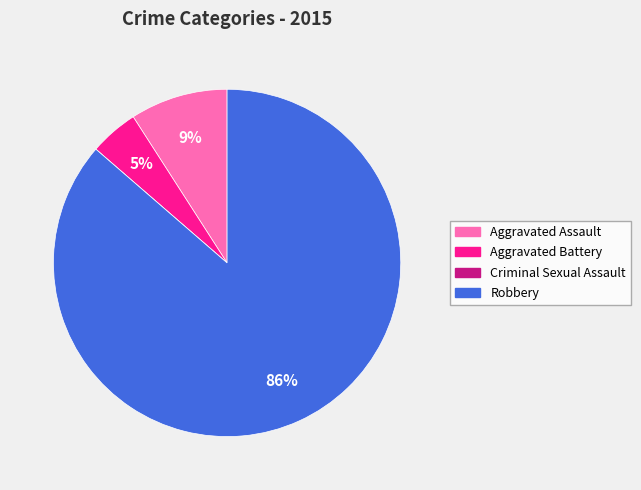

Which category accounts for the majority?

Robbery